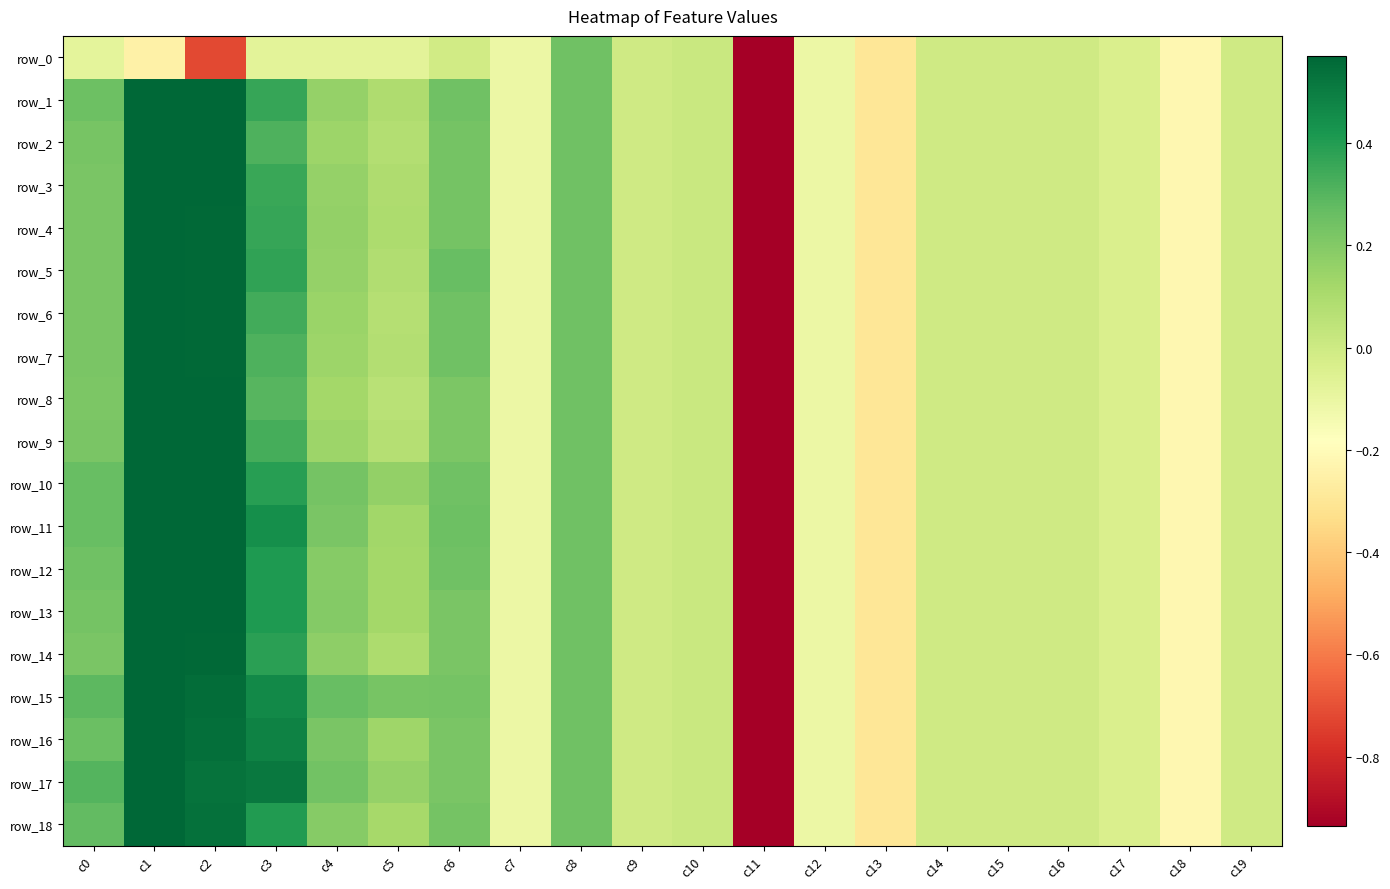

What is the difference between the maximum and minimum values in the row_7 series?

6.0